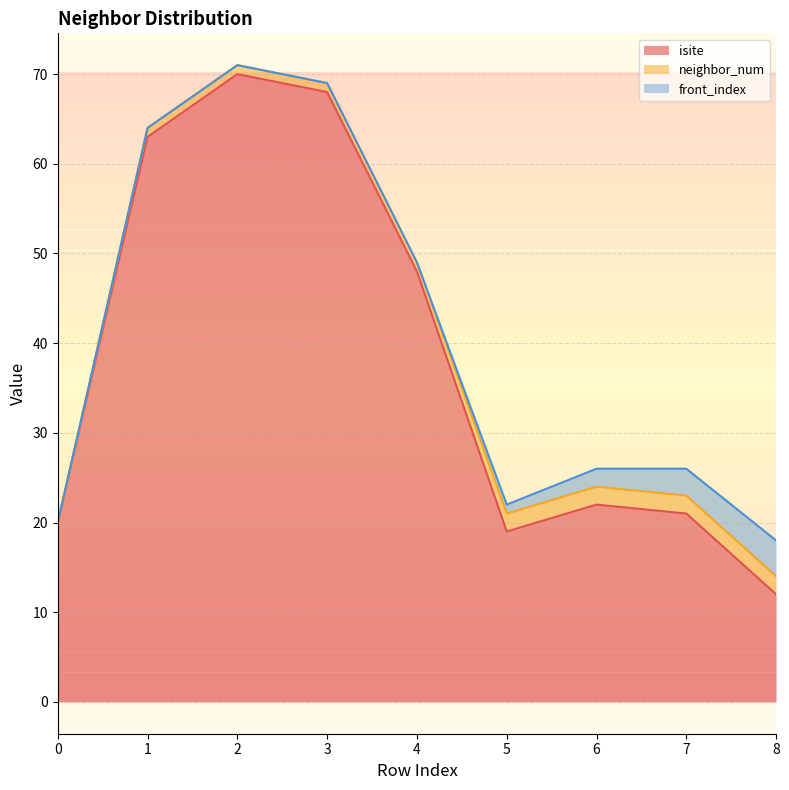

Which has a higher value, 1 or 0?

1